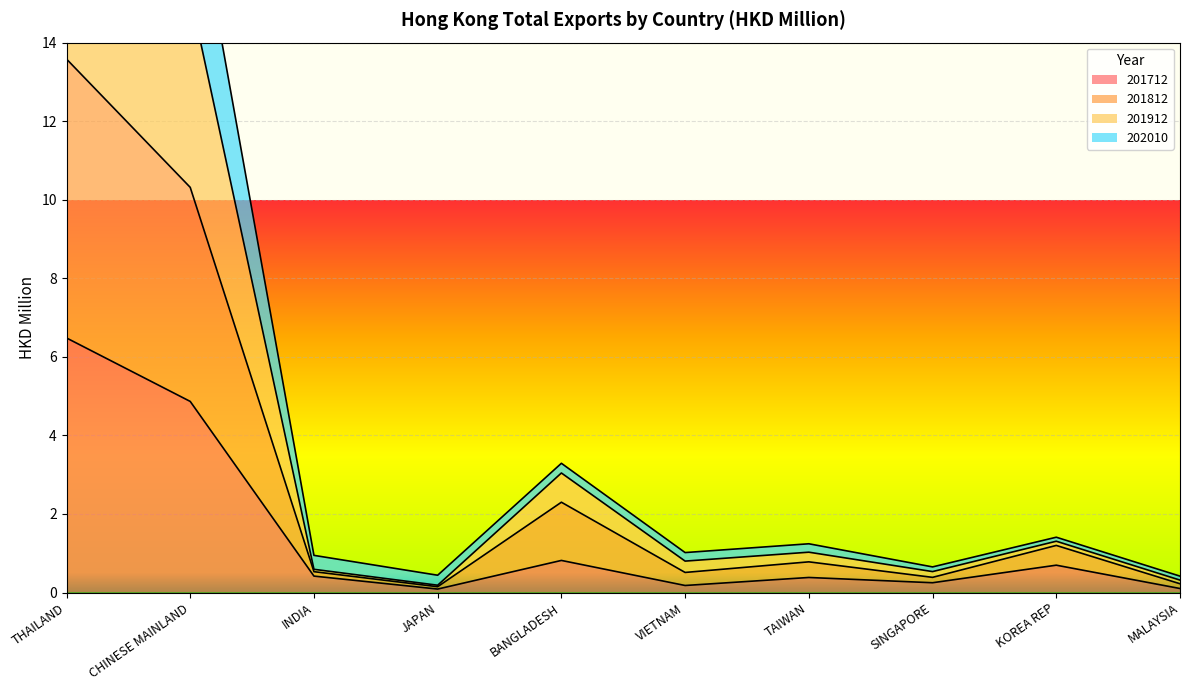

True or false: 201812 has a value of 0.8 at INDIA.

False